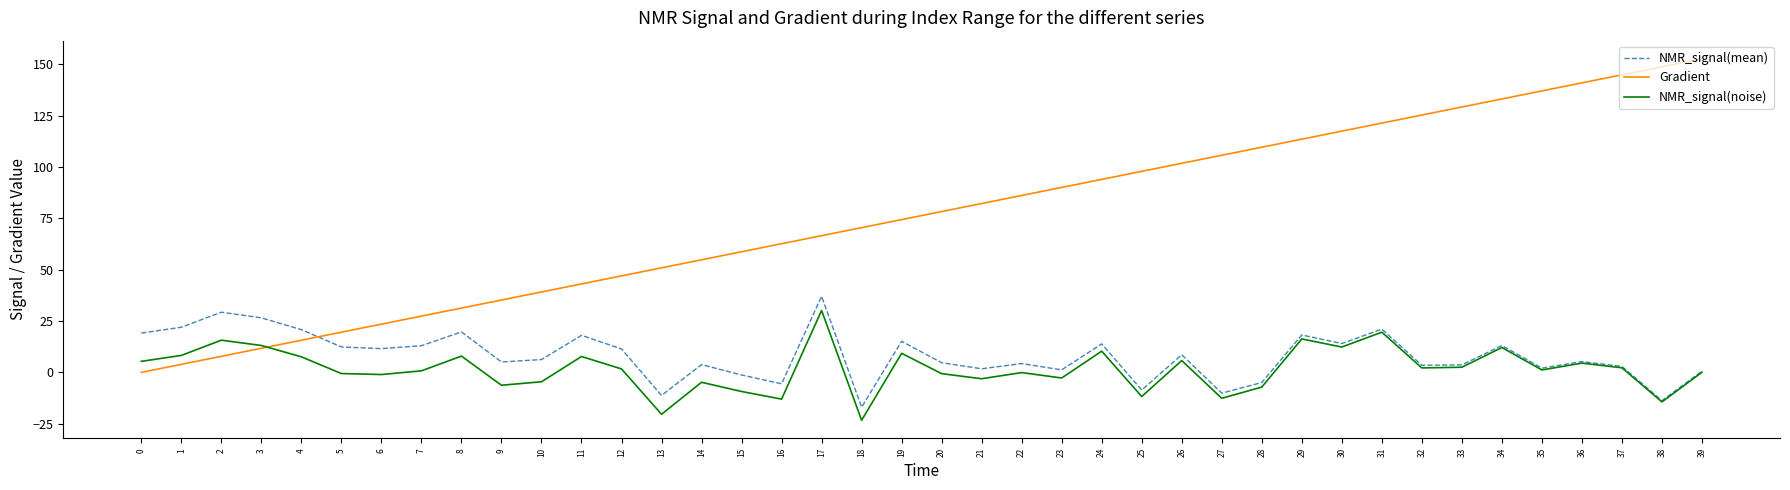

True or false: NMR_signal(mean) has a value of 11.6 at 6.

True